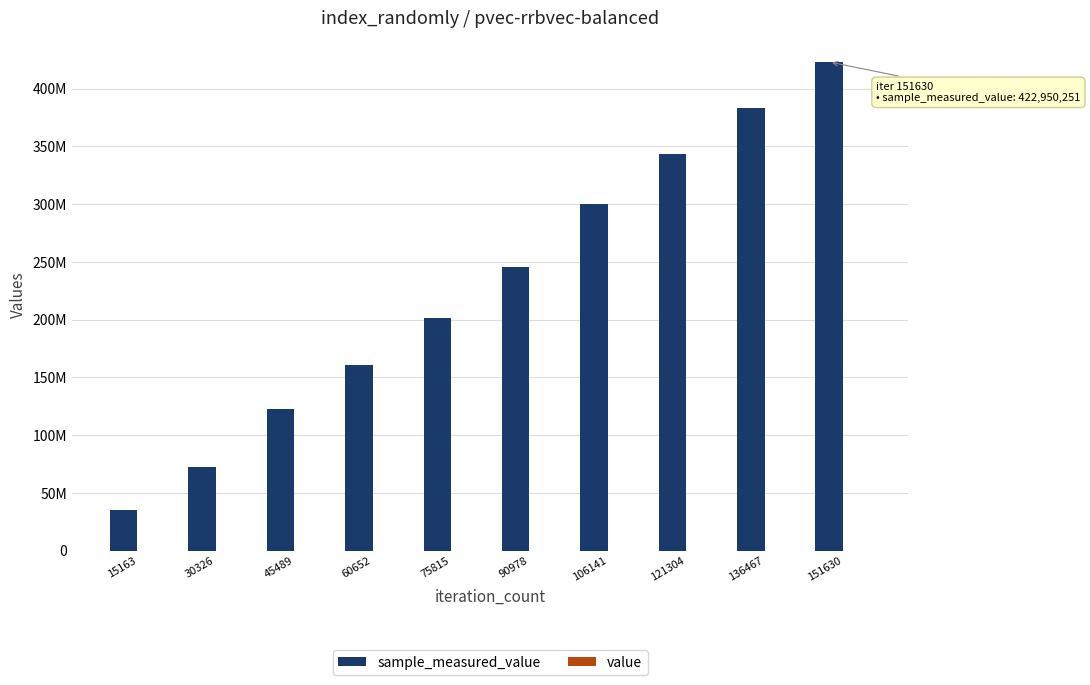

Does the chart contain stacked bars?

No